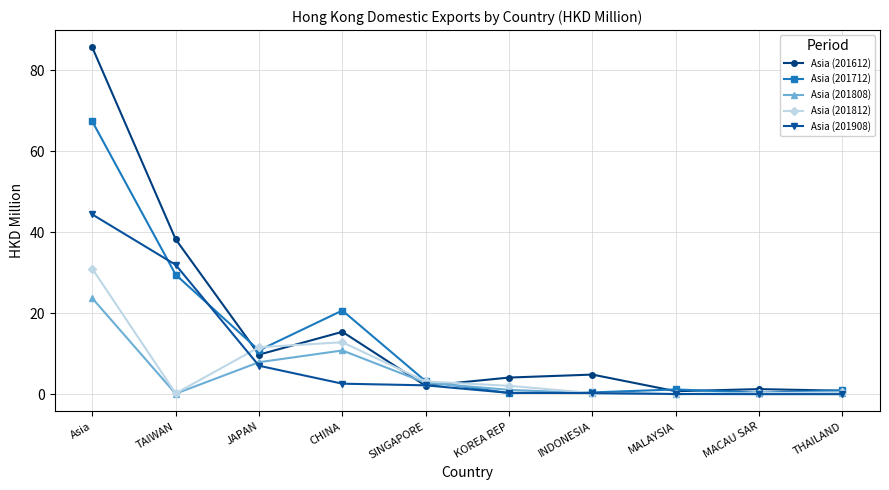

Where do Asia (201908) and Asia (201712) first cross each other?

Asia and TAIWAN